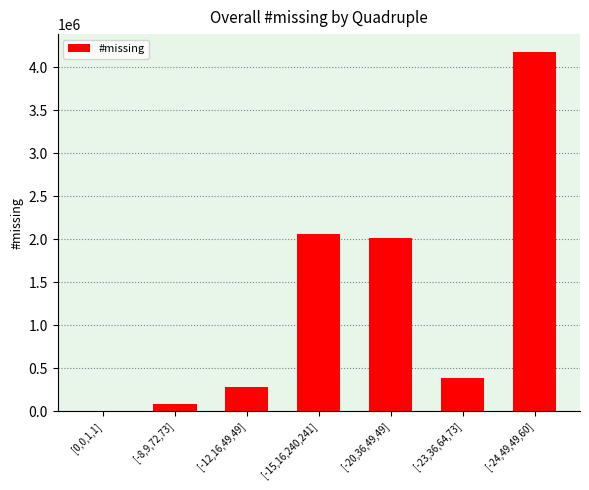

Reading left to right, transcribe all the data shown in this chart.

[0,0,1,1]=215	[-8,9,72,73]=84736	[-12,16,49,49]=275276	[-15,16,240,241]=2062905	[-20,36,49,49]=2014815	[-23,36,64,73]=387950	[-24,49,49,60]=4177731